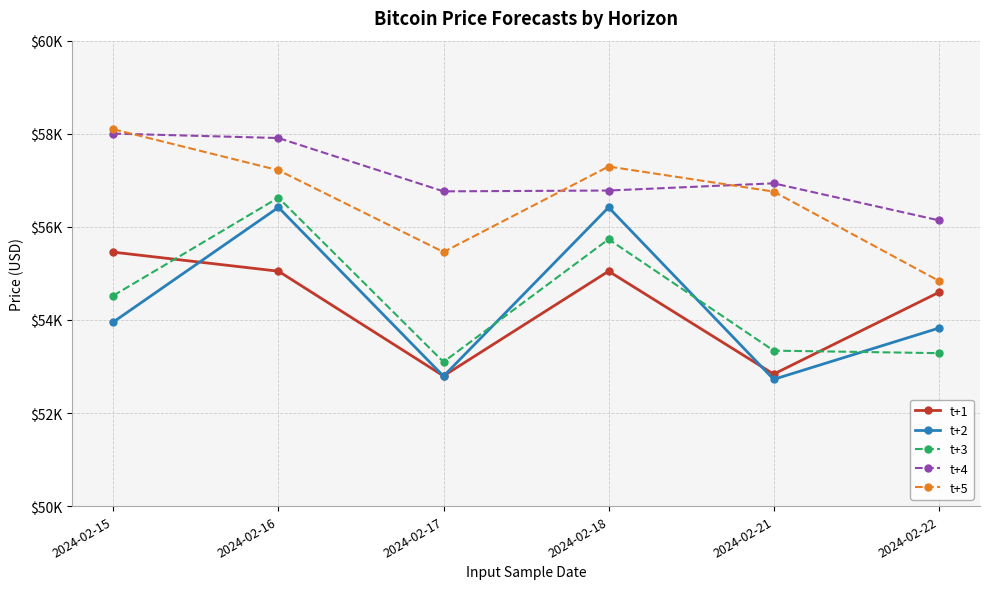

True or false: t+2 and t+5 cross at least once.

False